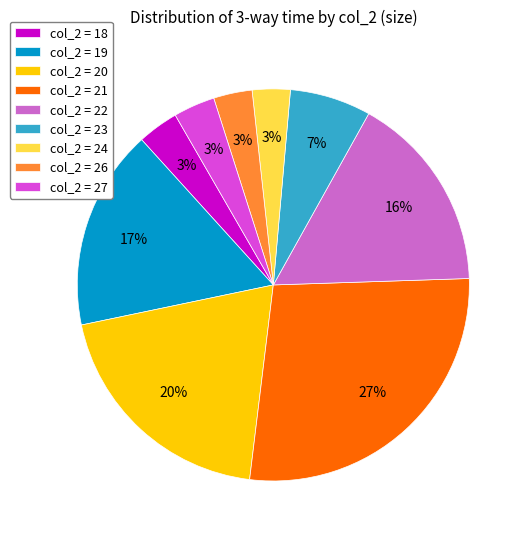

To the nearest percent, what is the difference between the largest and smallest slice percentages?

24%